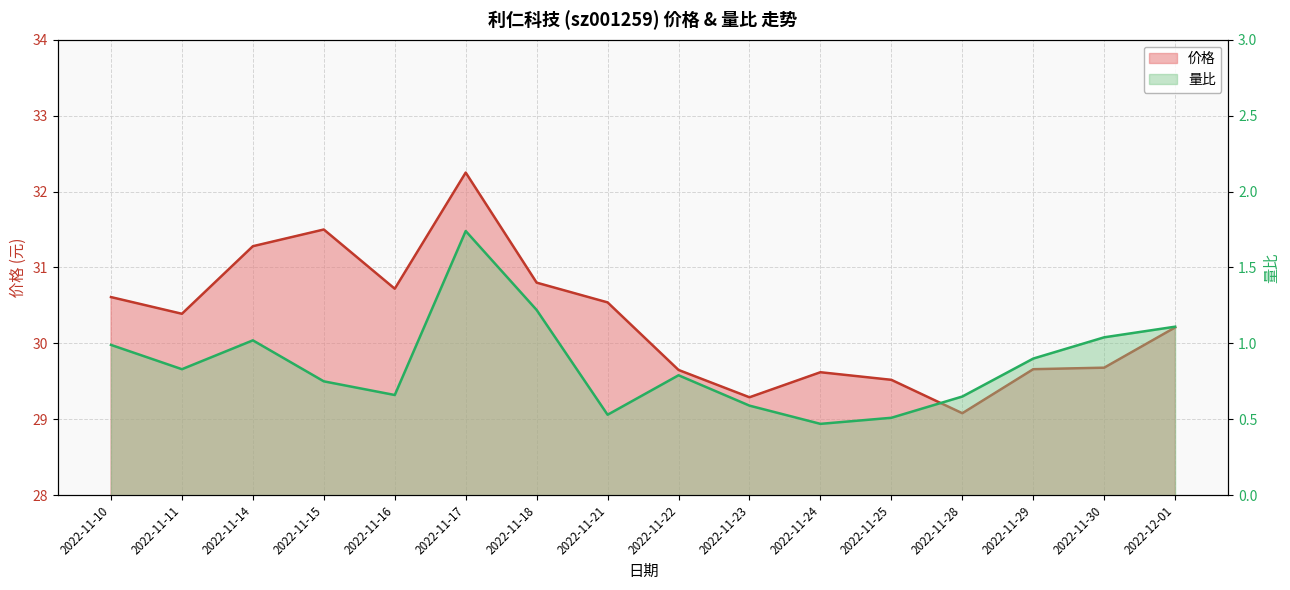

At which category is the sum across all series the highest?

2022-11-17